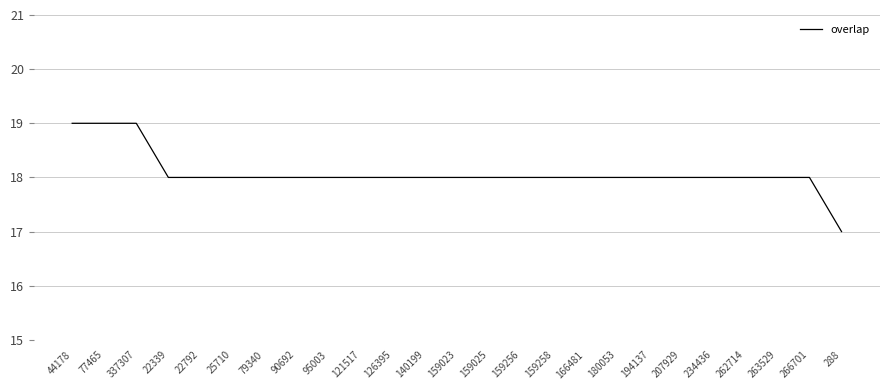

Does the chart have visible grid lines?

Yes